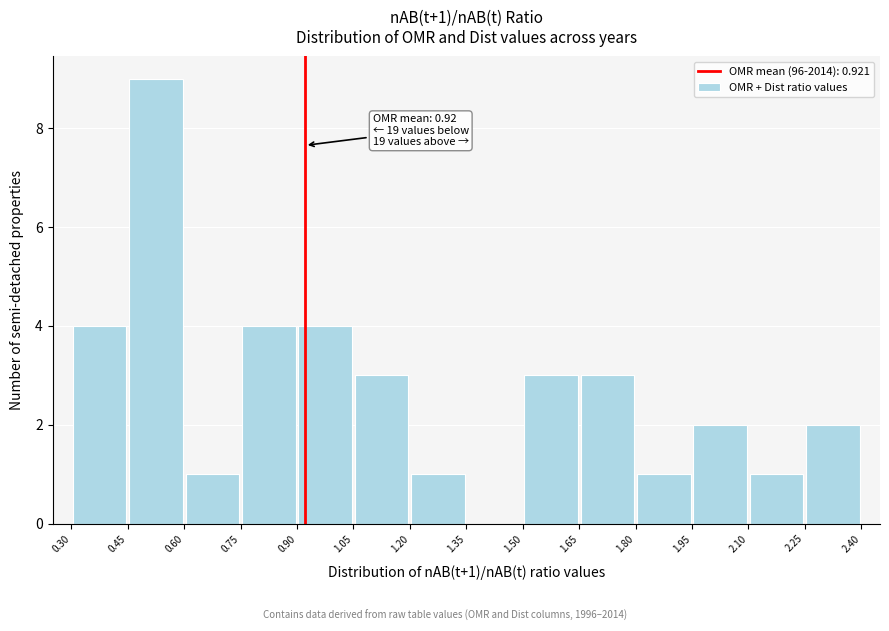

Over which range of the x-axis is the bar tallest?

0.45 to 0.60